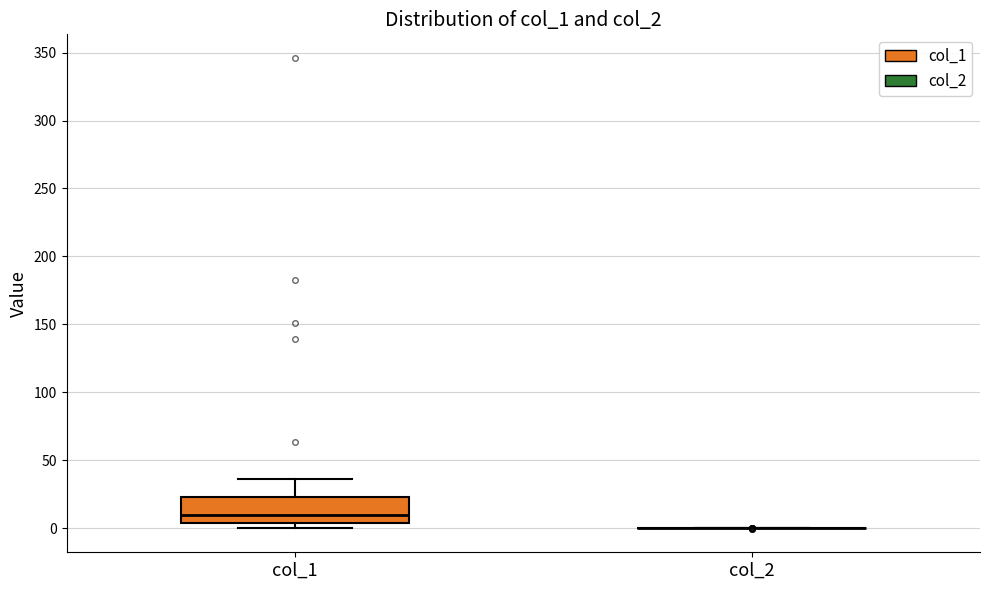

Which box is the tallest, from its lower edge to its upper edge?

col_1